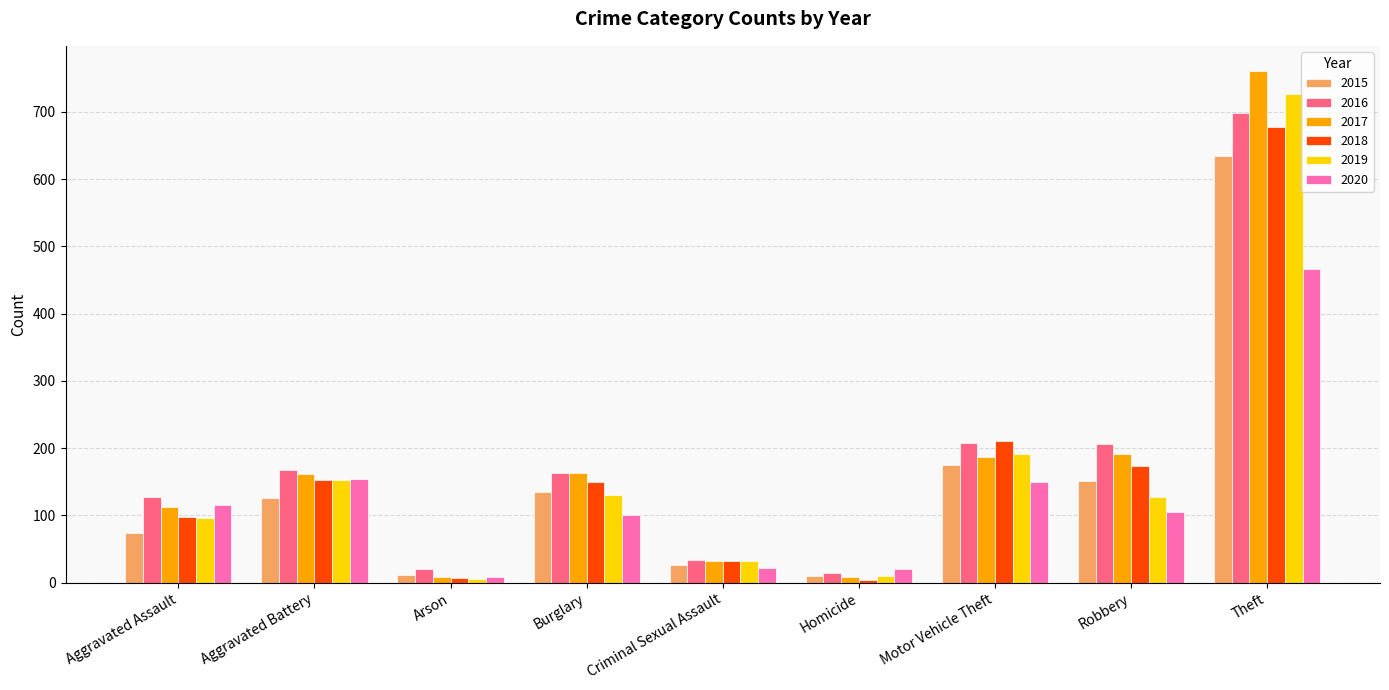

What is the total value across all series at Aggravated Assault?

622